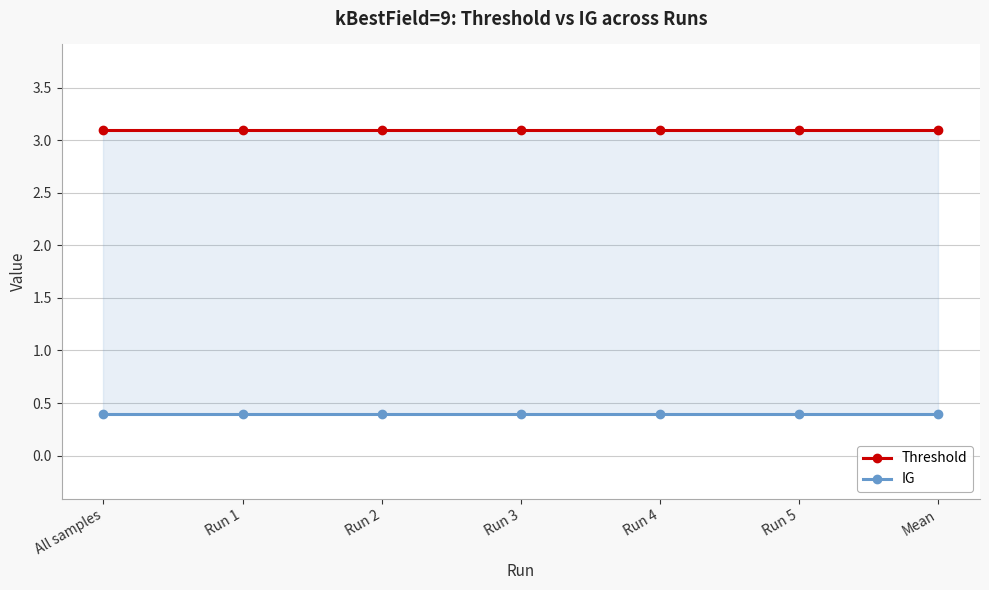

What are all the series names shown in the legend?

Threshold, IG